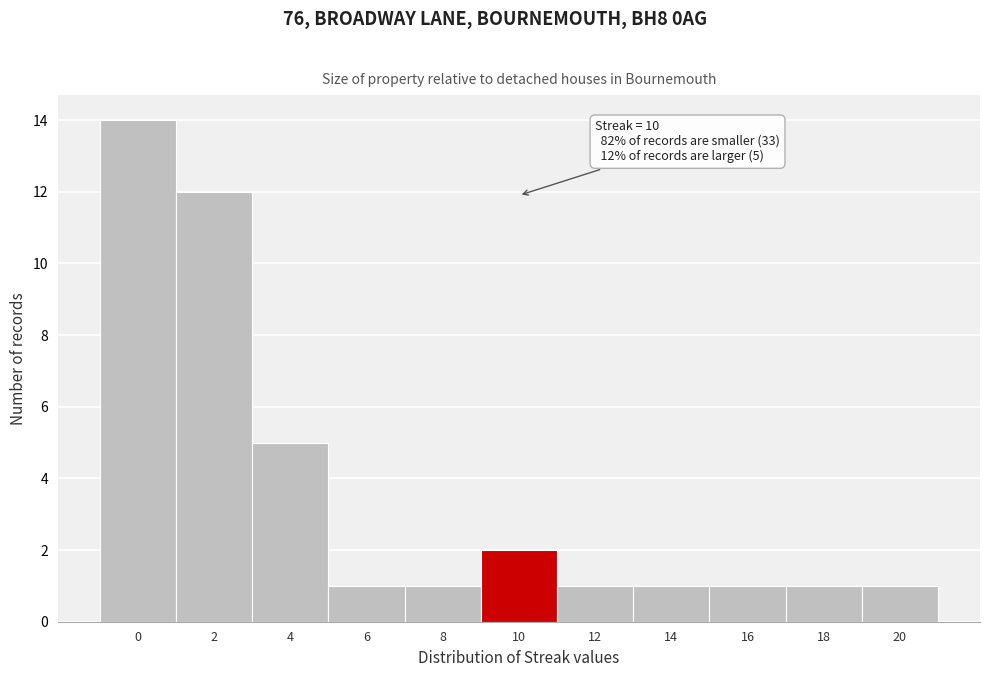

Reading right to left, what are all the values shown in this chart?

1	1	1	1	1	2	1	1	5	12	14